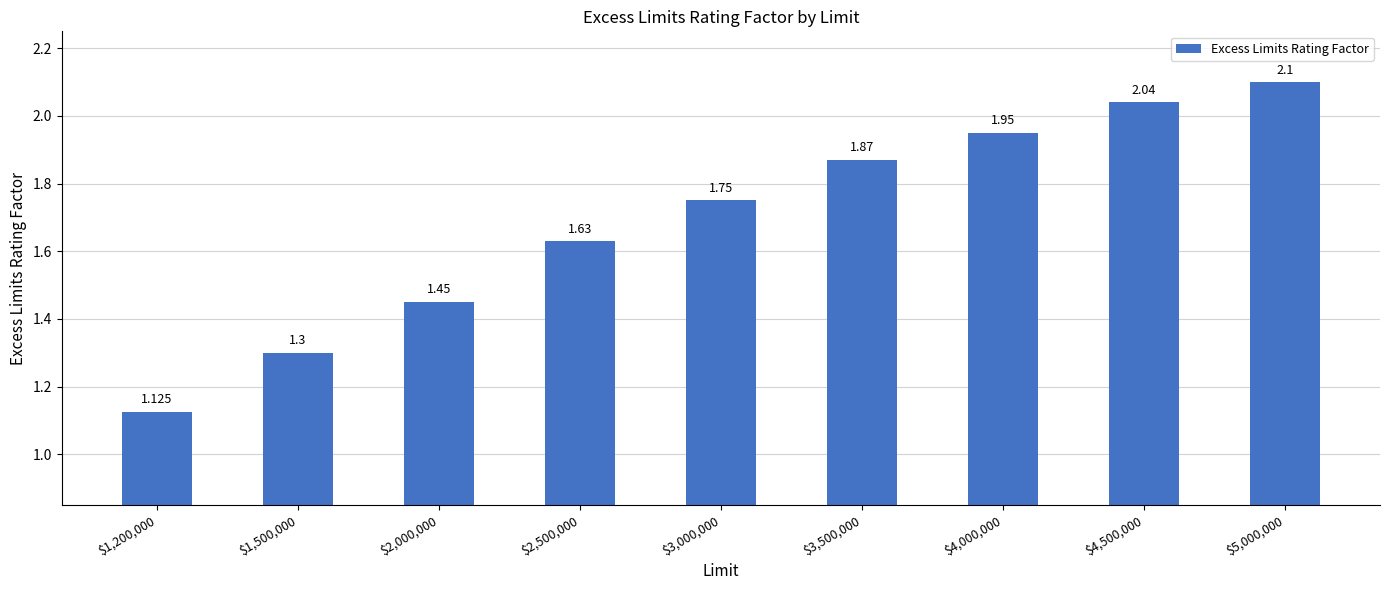

True or false: the data shows 1.4 at $2,000,000.

True